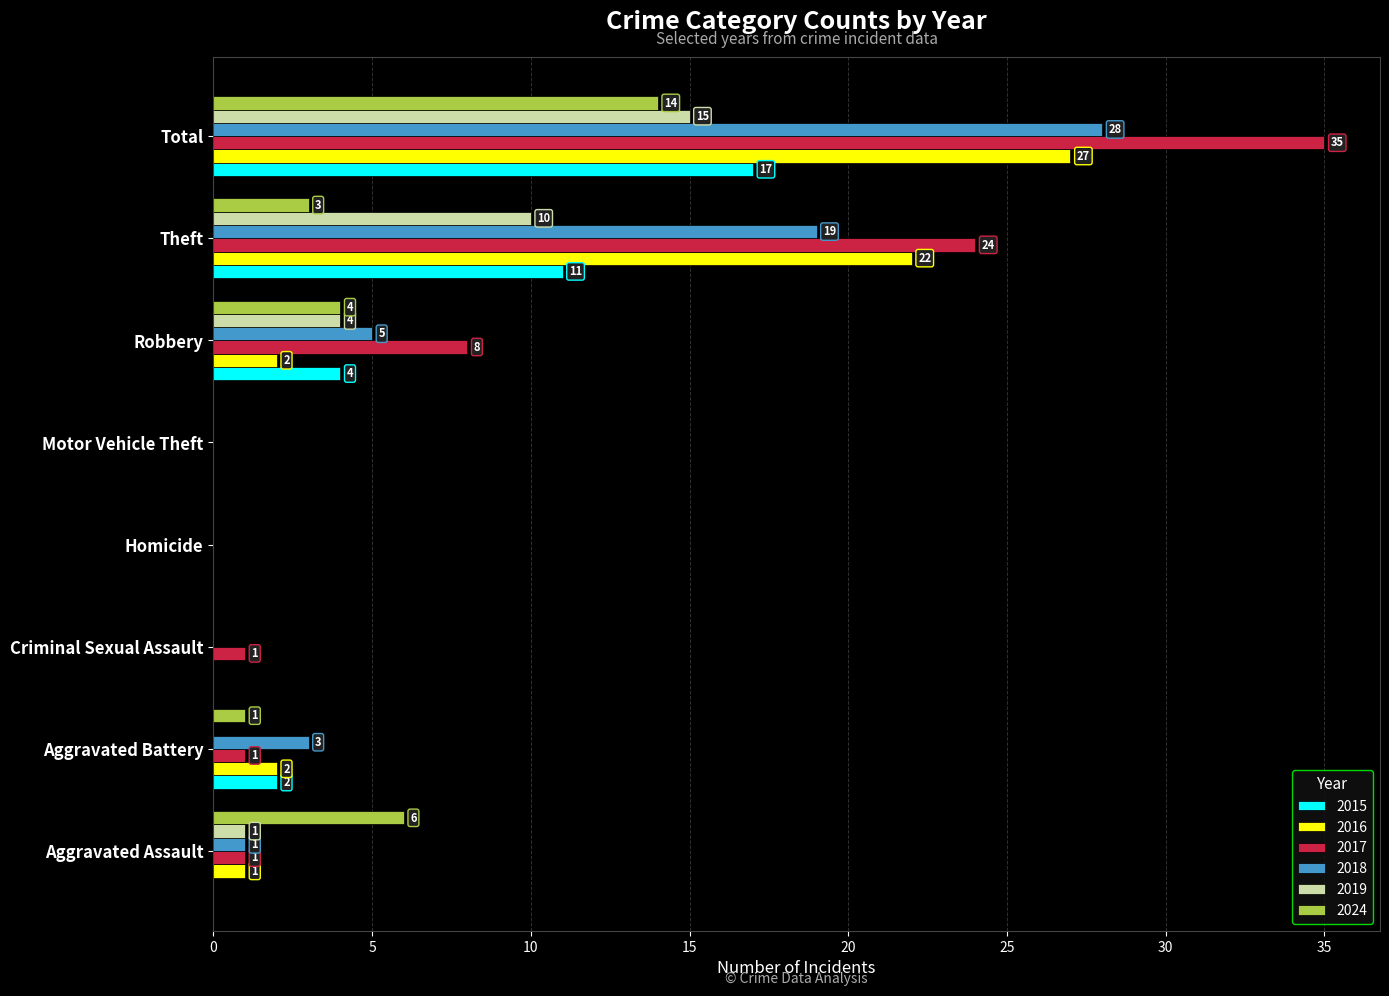

The 2016 series shows 16 at Criminal Sexual Assault. True or false?

False